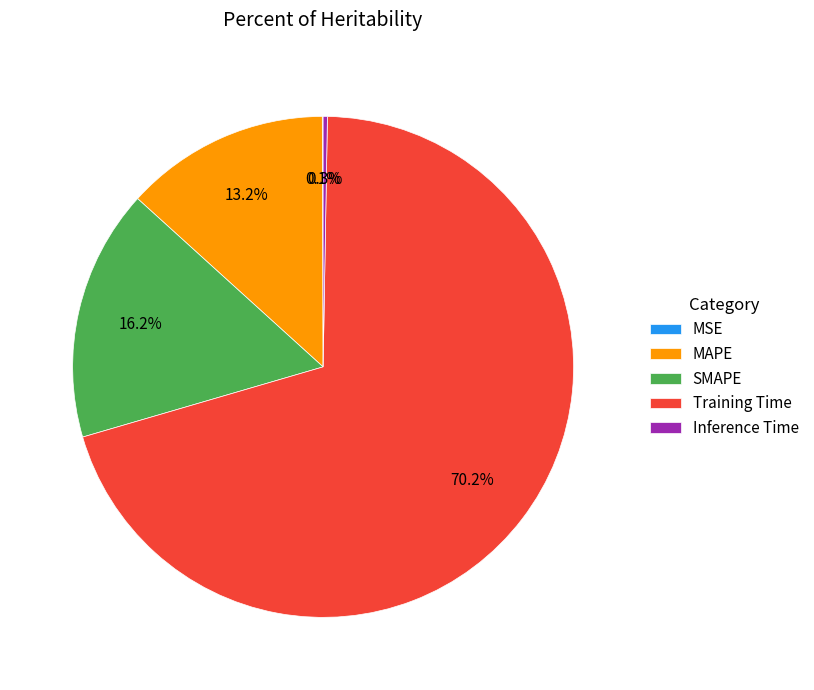

Which slice is the largest?

Training Time